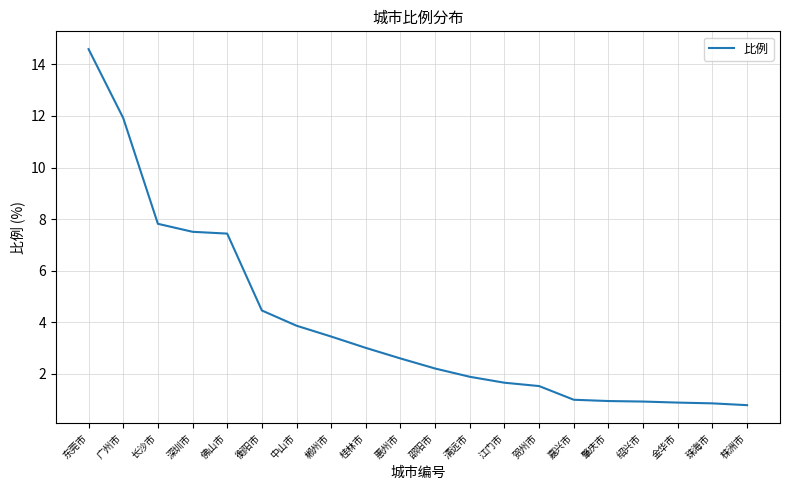

The value at 东莞市 is 14.6. True or false?

True